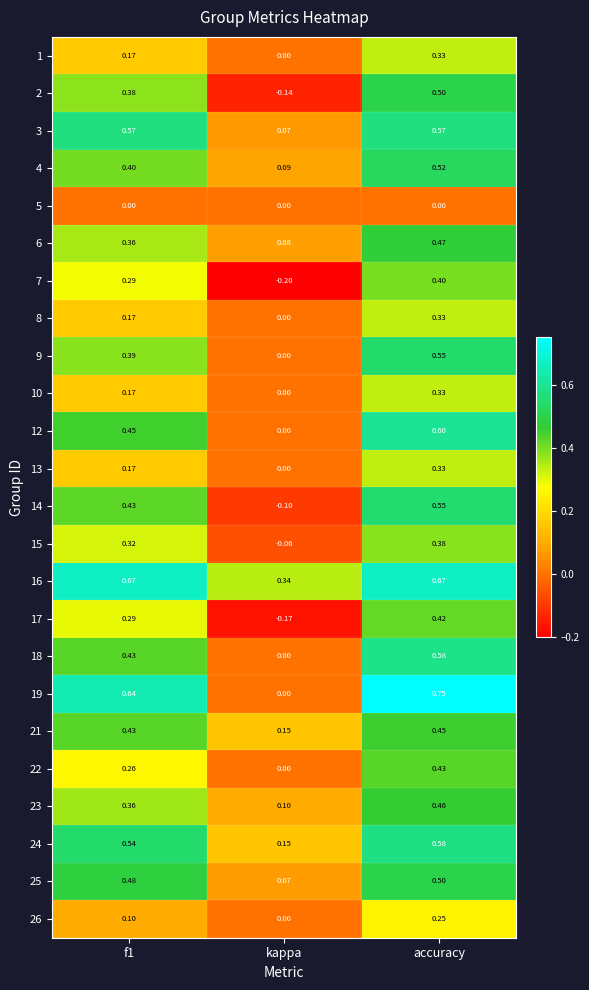

At which label does 1 reach its minimum?

kappa